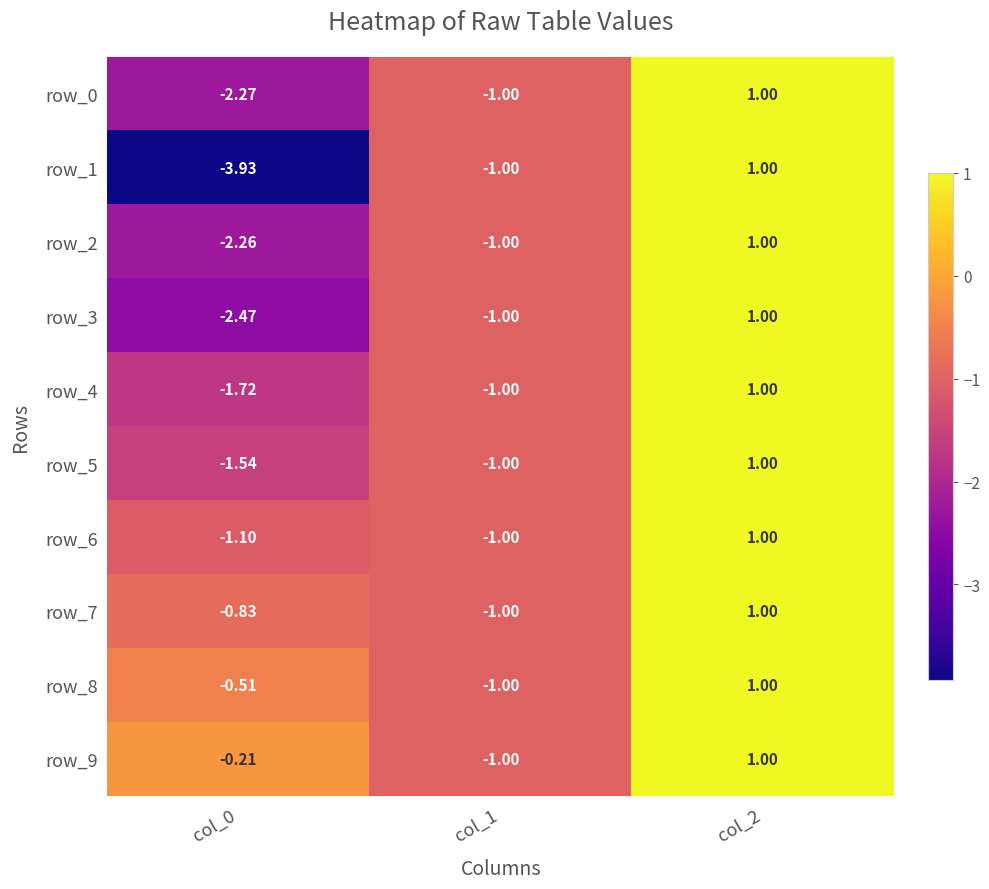

Reading right to left, list all the values displayed in this chart.

row_0: 1.0	-1.0	-2.3
row_1: 1.0	-1.0	-3.9
row_2: 1.0	-1.0	-2.3
row_3: 1.0	-1.0	-2.5
row_4: 1.0	-1.0	-1.7
row_5: 1.0	-1.0	-1.5
row_6: 1.0	-1.0	-1.1
row_7: 1.0	-1.0	-0.8
row_8: 1.0	-1.0	-0.5
row_9: 1.0	-1.0	-0.2